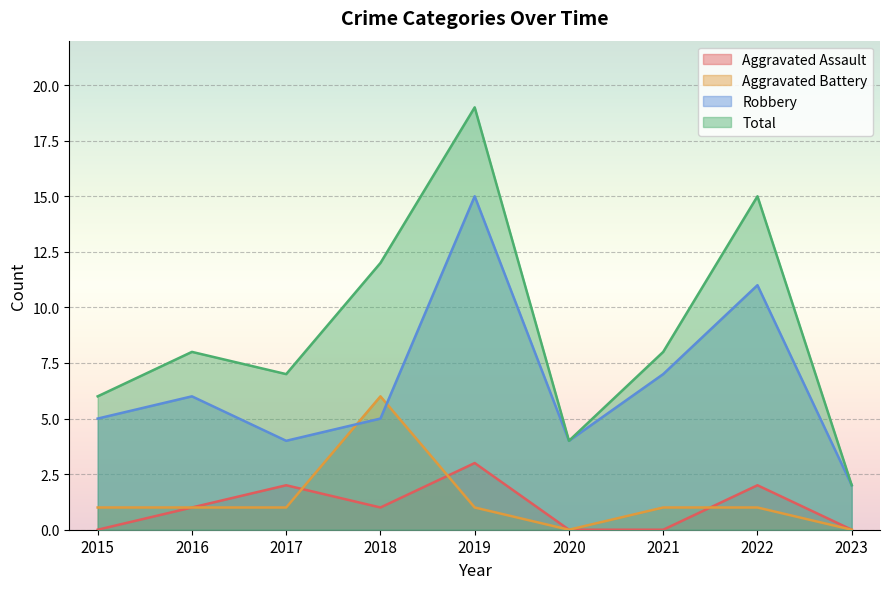

Which label corresponds to the largest value in the chart?

2019